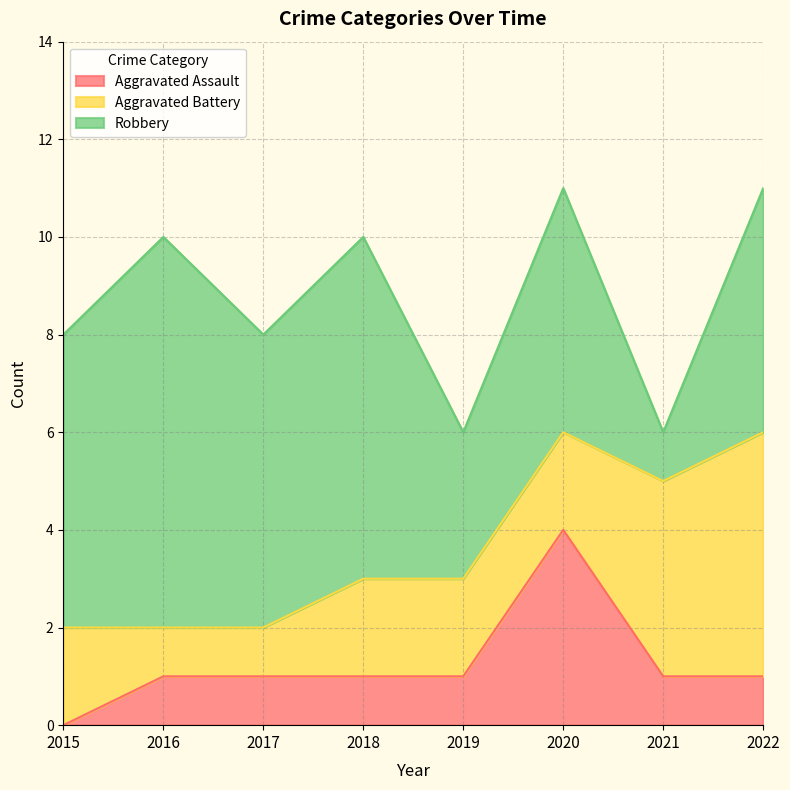

What is the average value of the Aggravated Battery series?

2